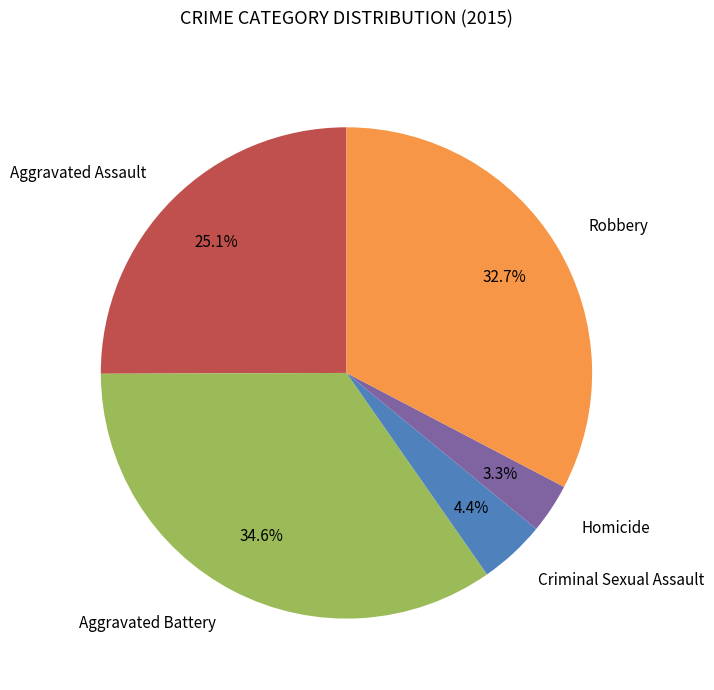

Is there any slice that represents more than half of the pie?

No